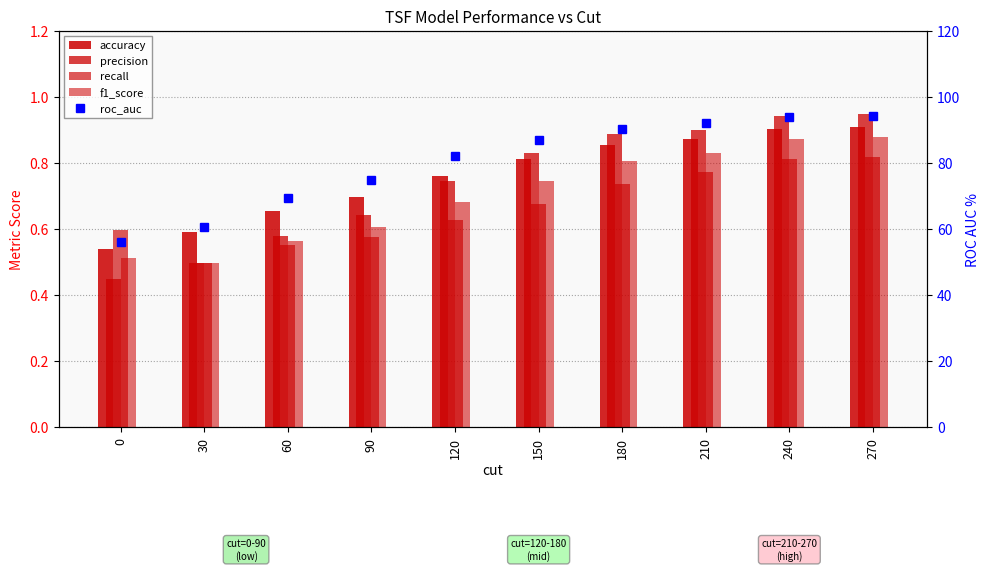

True or false: accuracy has a value of 0.4 at 240.

False